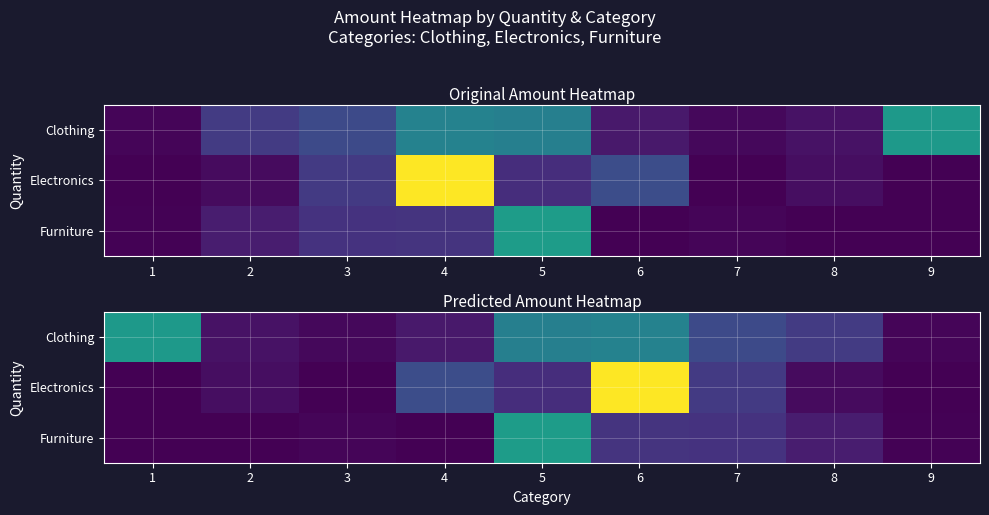

How many categories are shown in the chart?

9